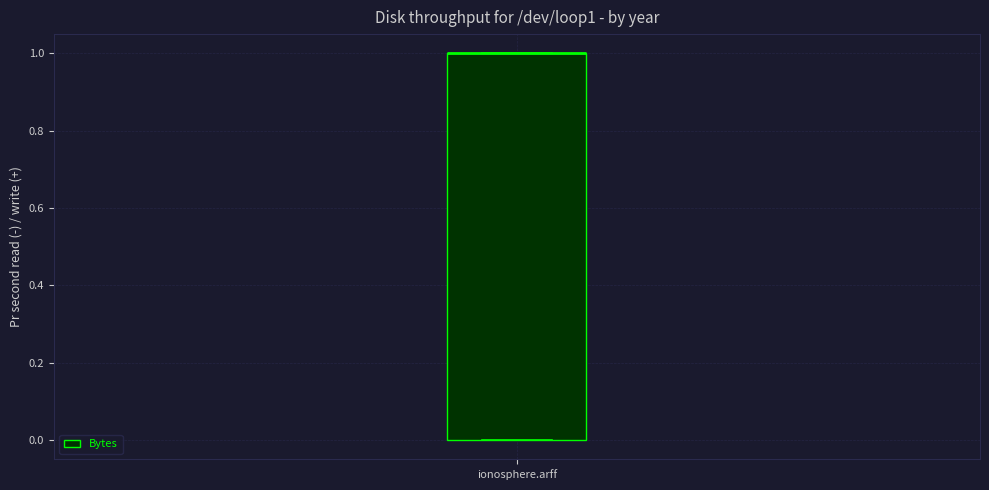

Where is the lower edge of the box for ionosphere.arff on the y-axis? The values are not printed on the chart, so give them approximately, as read against the axis.

0